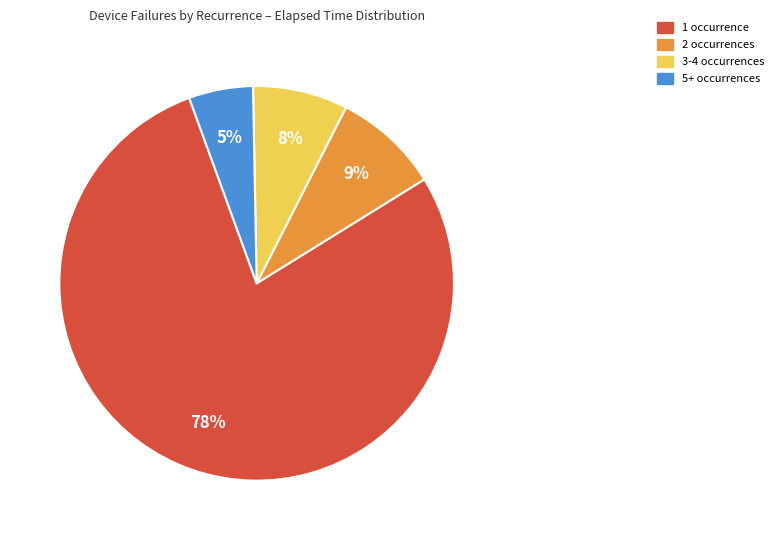

Is there a majority slice in this chart?

Yes